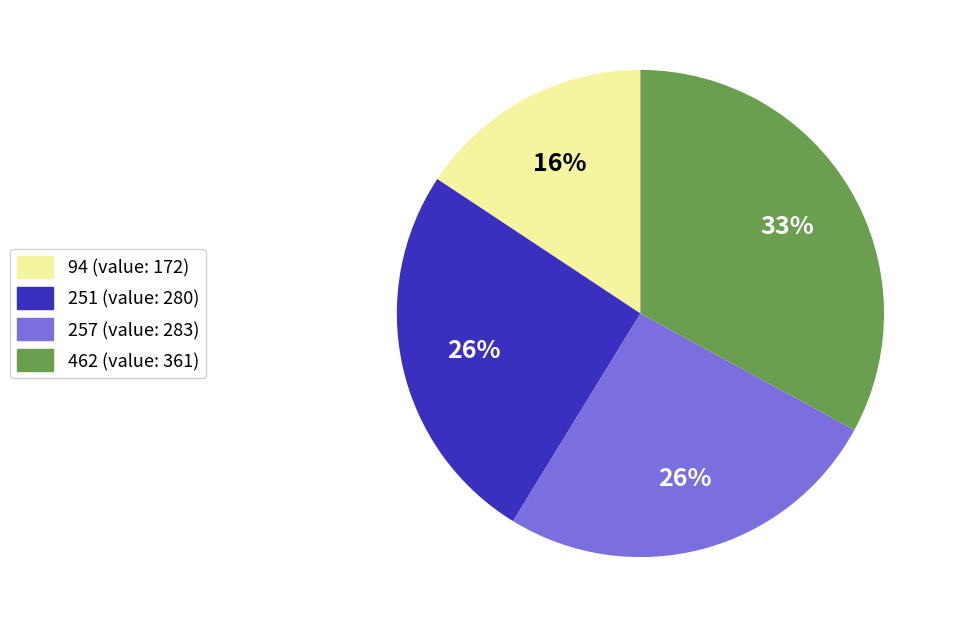

Is it true that 257 is 13% of the pie?

False